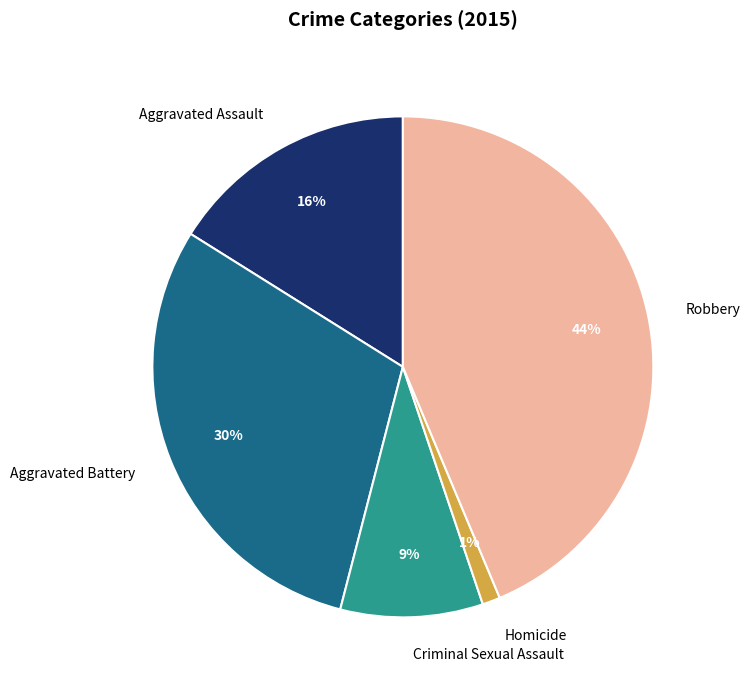

How many segments does this pie chart have?

5